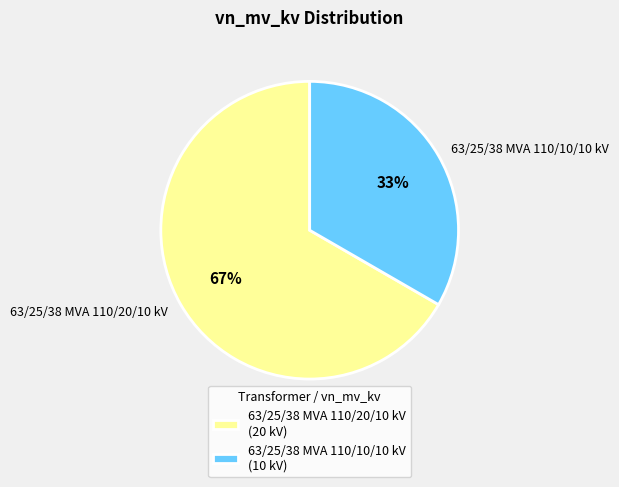

How many slices are in this pie chart?

2